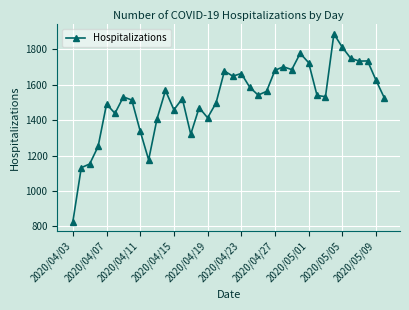

What is the sum of all values?

57914